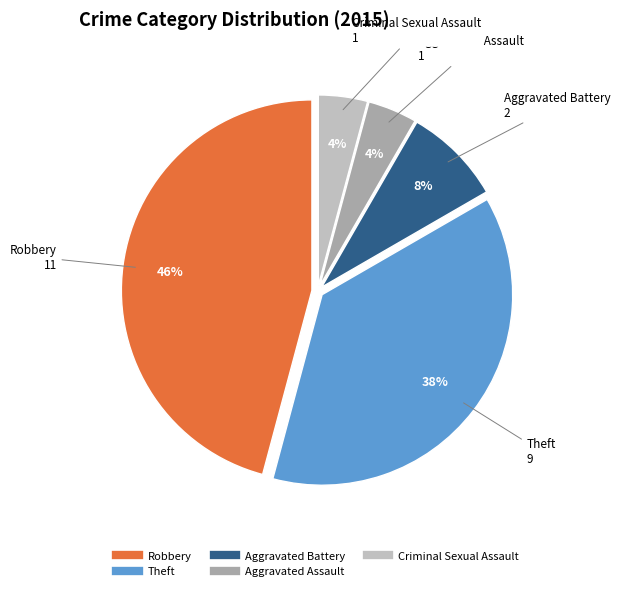

To the nearest percent, what is the average slice percentage?

20%